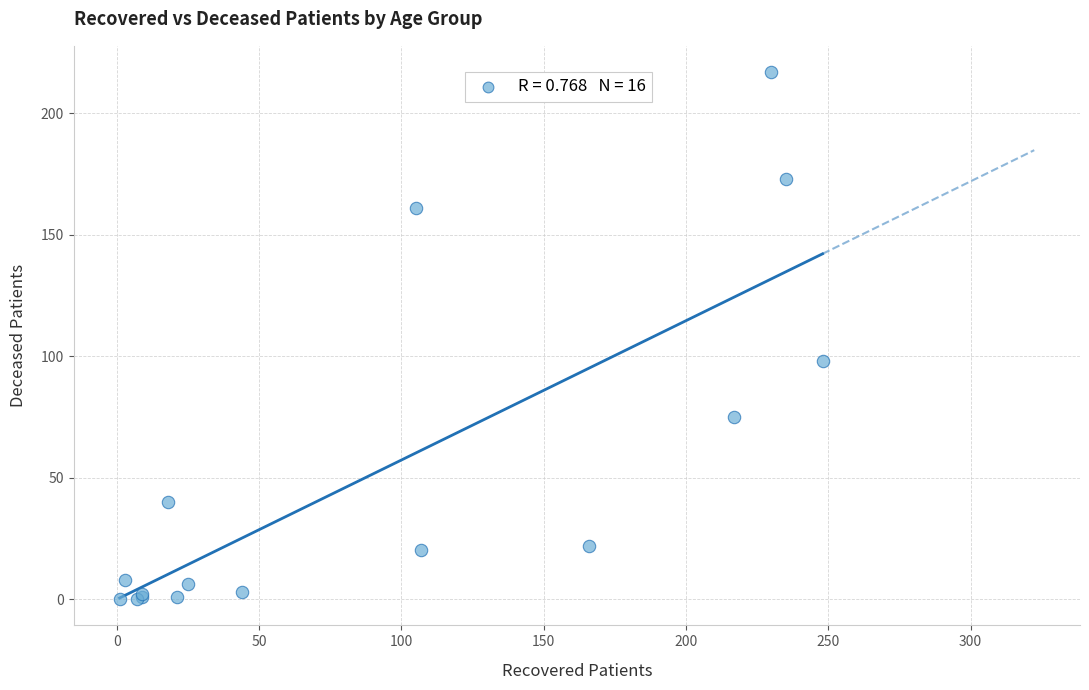

What Y value in the scatter plot is closest to 108?

98